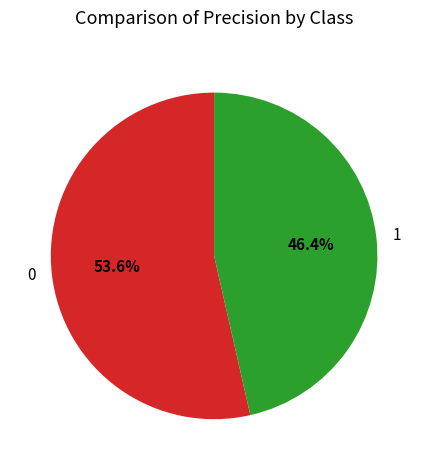

What is the total percentage of 1 and 0?

100.0%